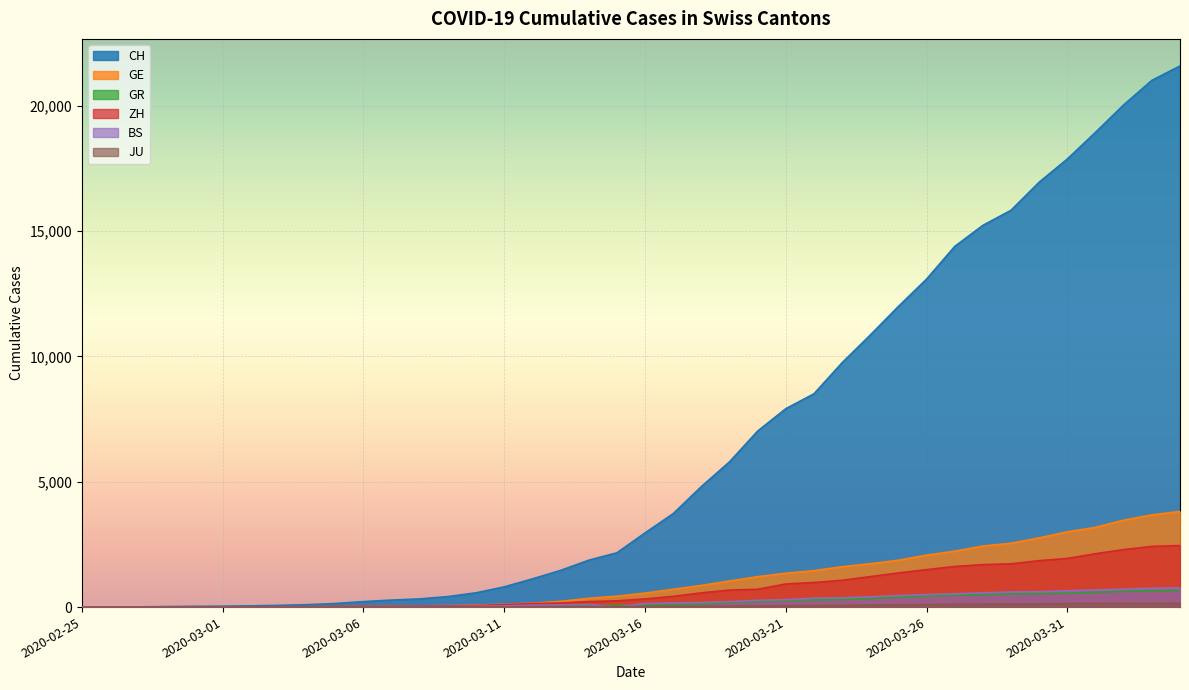

Does the chart display data point markers on the line(s)?

No